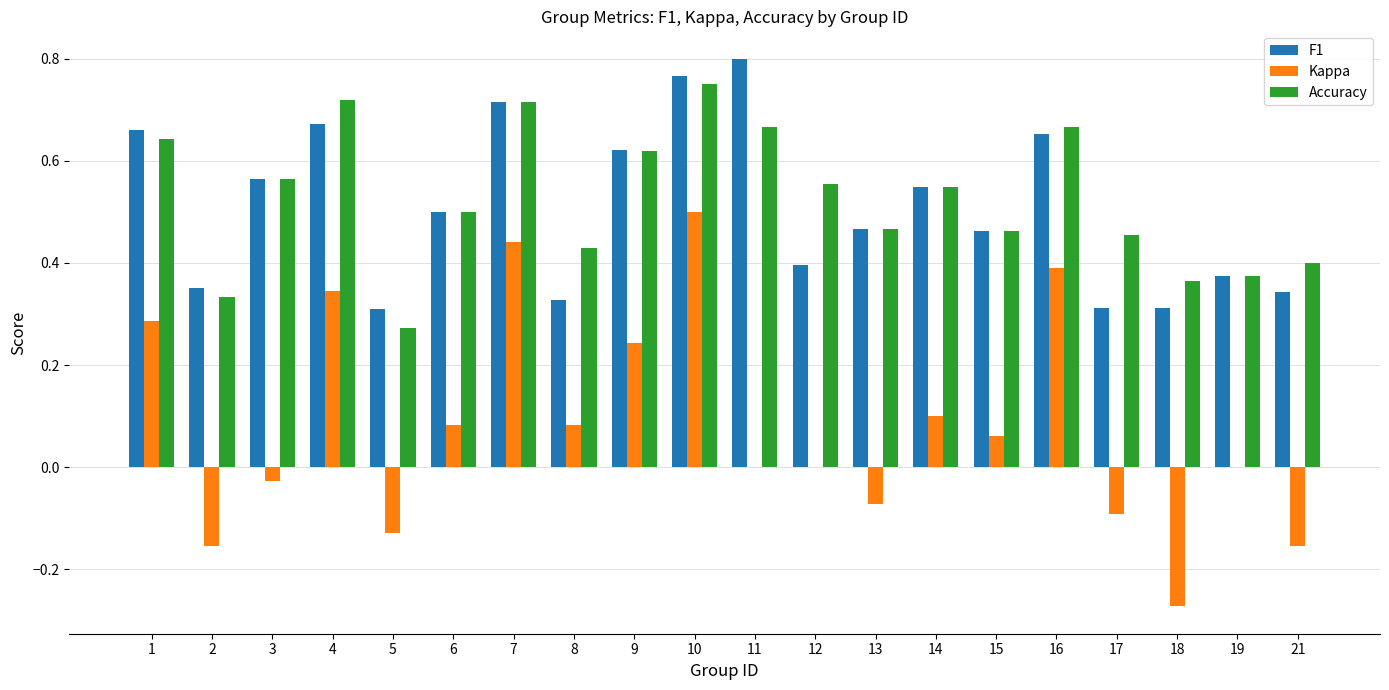

At which category is the sum across all series the highest?

10